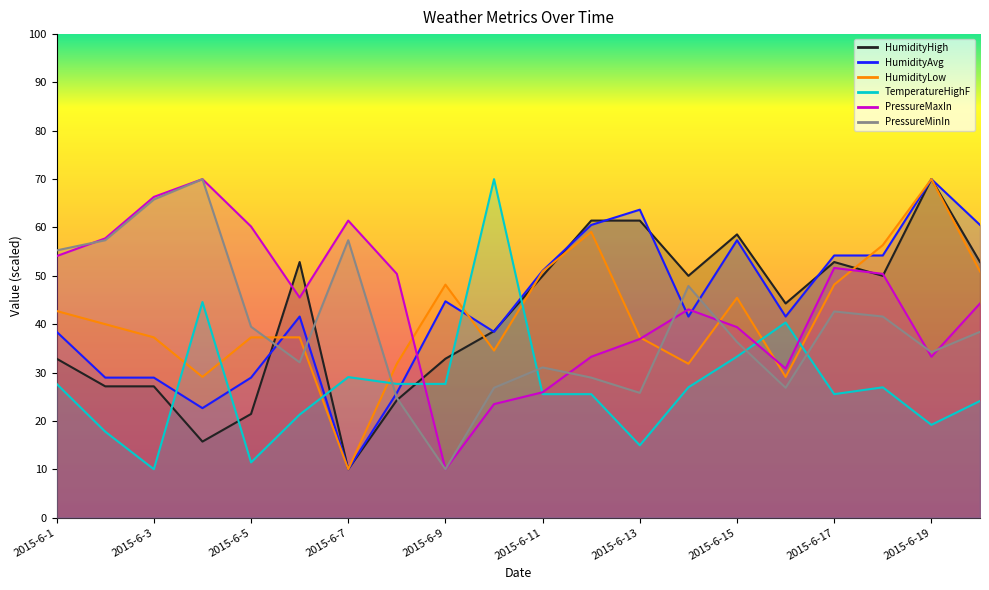

After their last crossing, which series has the higher values: HumidityLow or PressureMaxIn?

HumidityLow